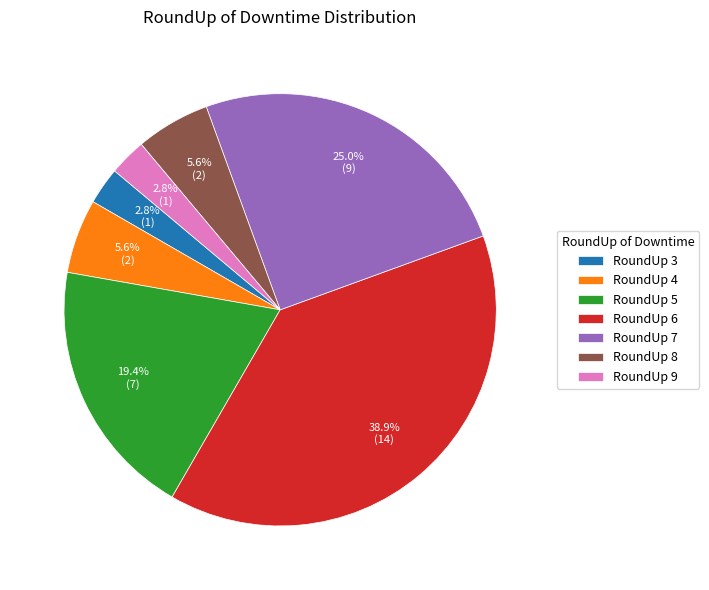

What percentage is NOT represented by RoundUp 5?

80.6%